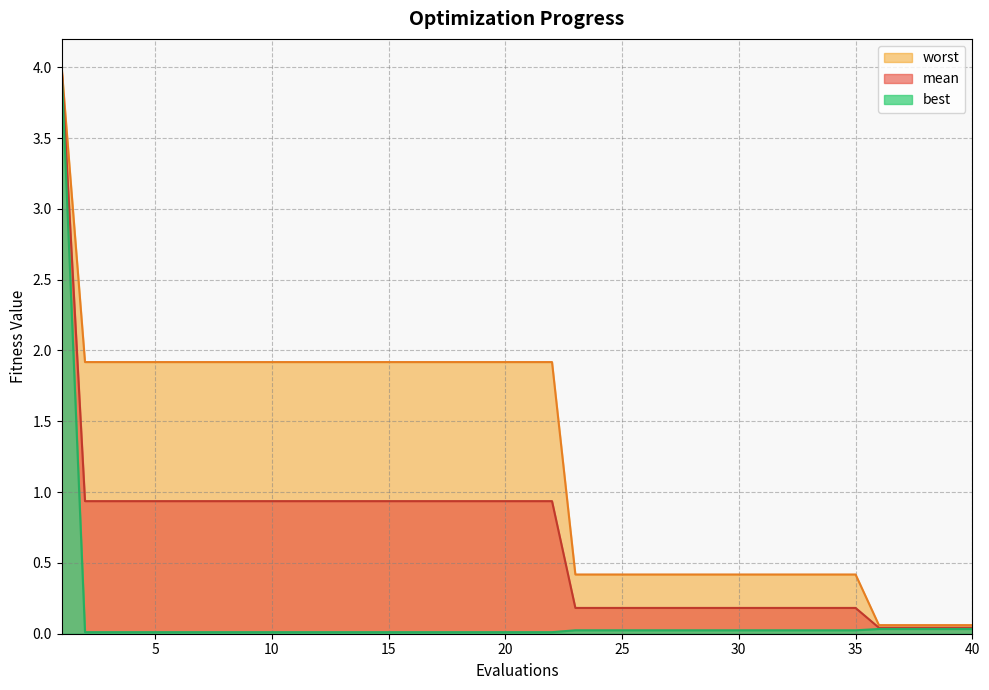

Is it true that best equals 0.0 at 28?

False